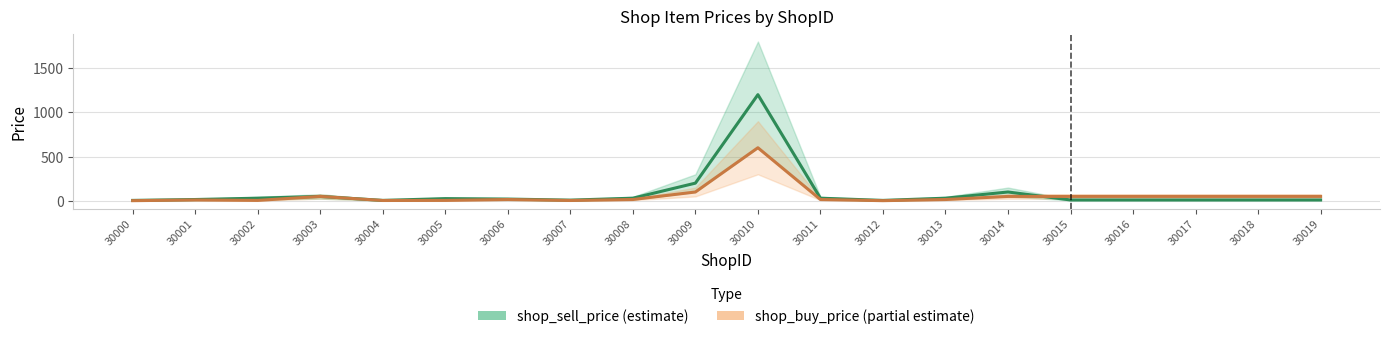

What is the difference between the maximum and minimum values in the shop_sell_price series?

1195